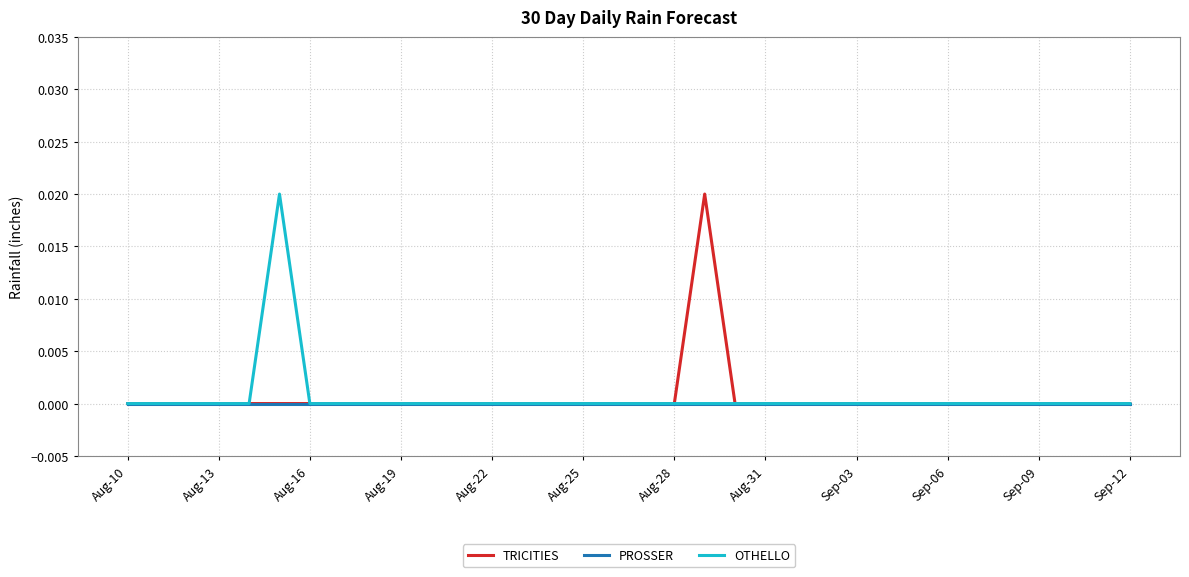

Does the chart display data point markers on the line(s)?

No